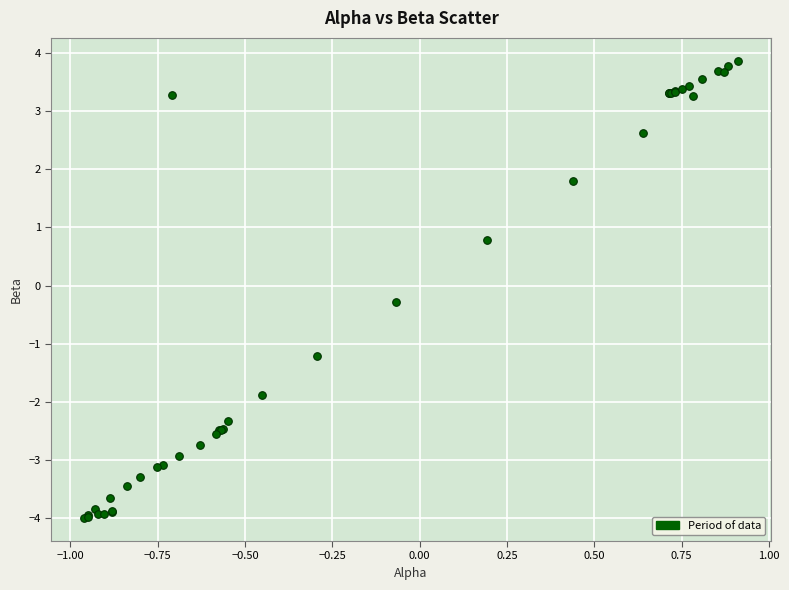

What Y value in the scatter plot is closest to 0?

-0.3